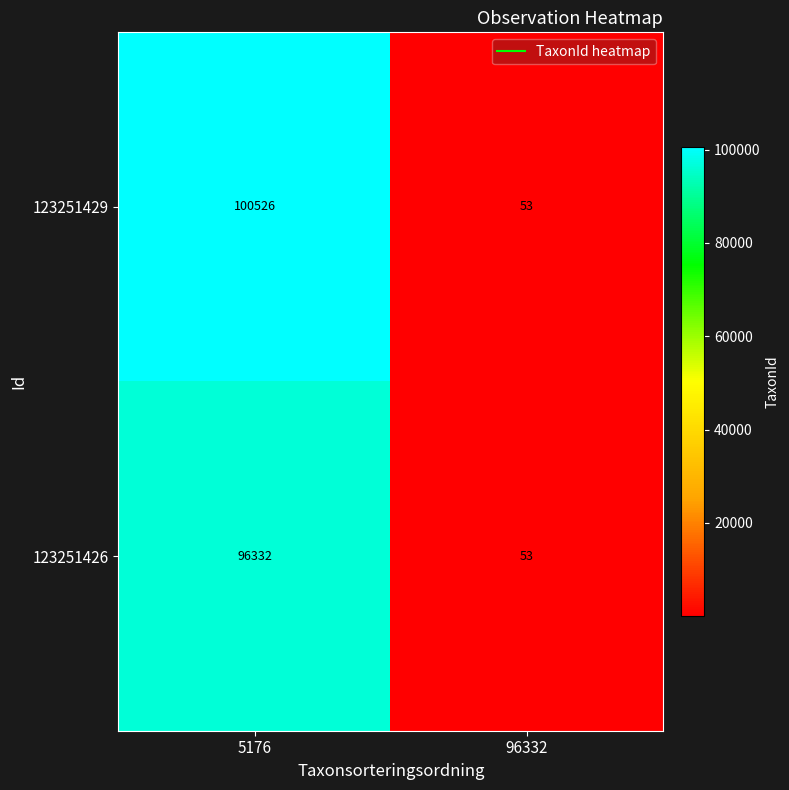

Reading left to right, extract all data points from this chart.

123251429: 5176=100526	96332=53
123251426: 5176=96332	96332=53